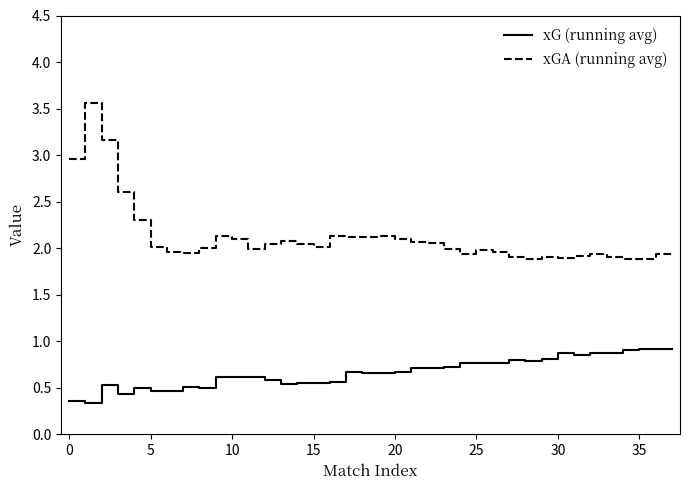

What is the greatest value displayed?

3.6